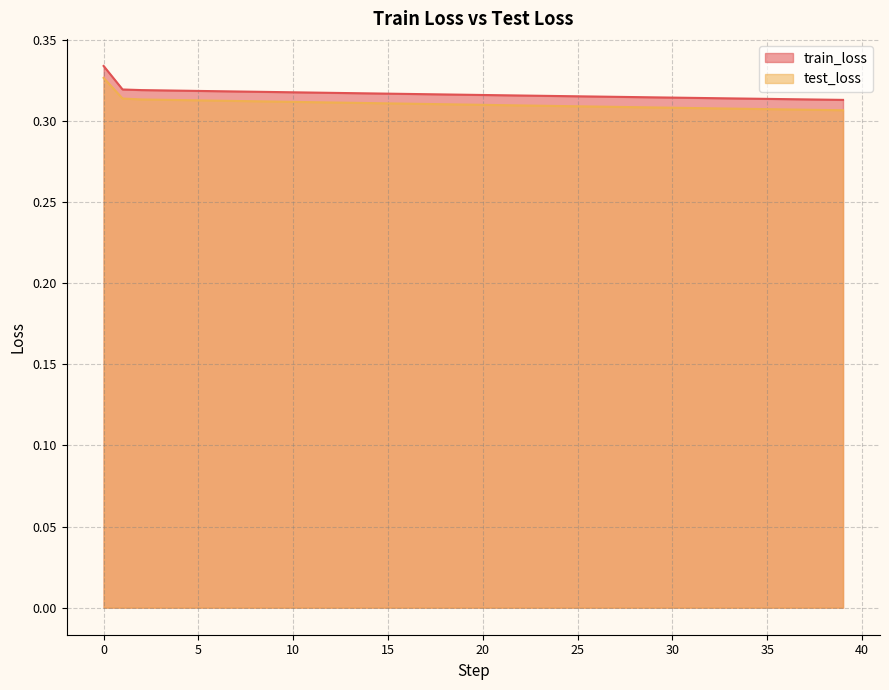

What is the total value across all series at 36?

0.6